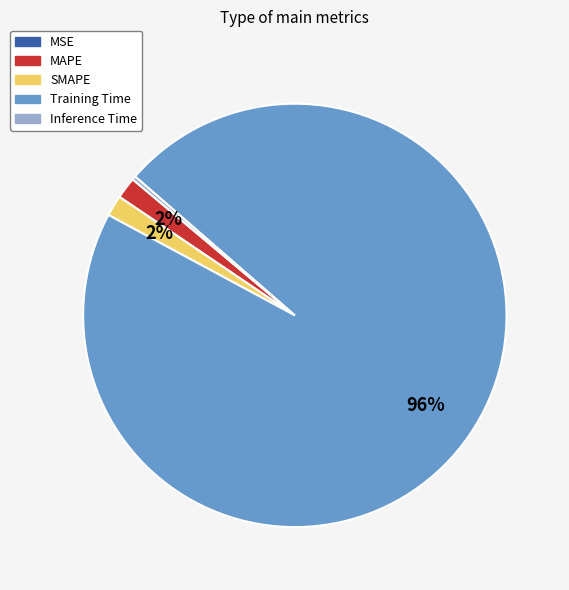

The SMAPE slice represents 14% of the pie. True or false?

False